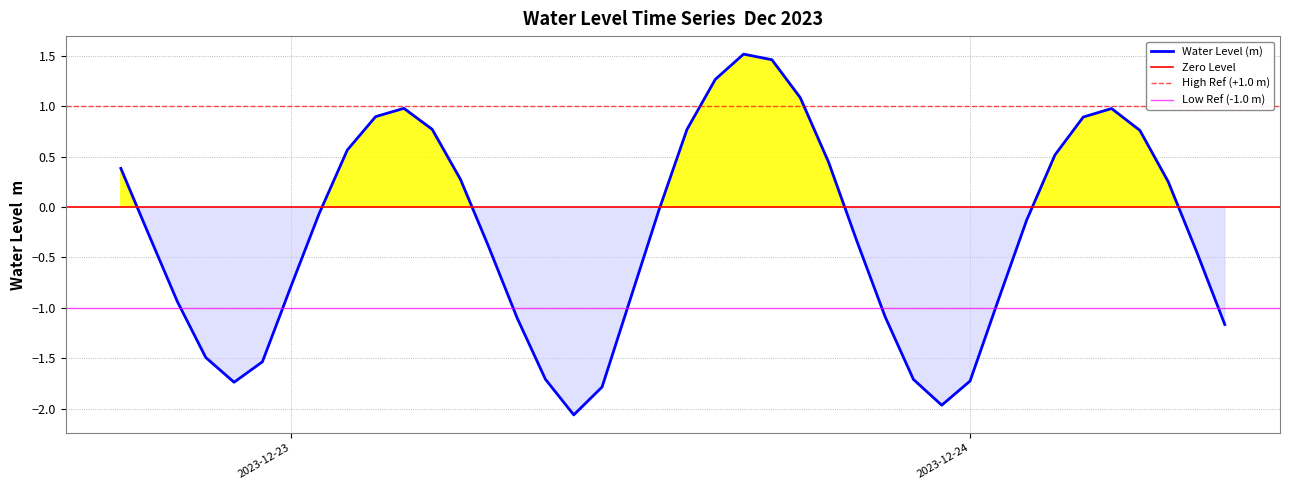

How many values are above zero?

17